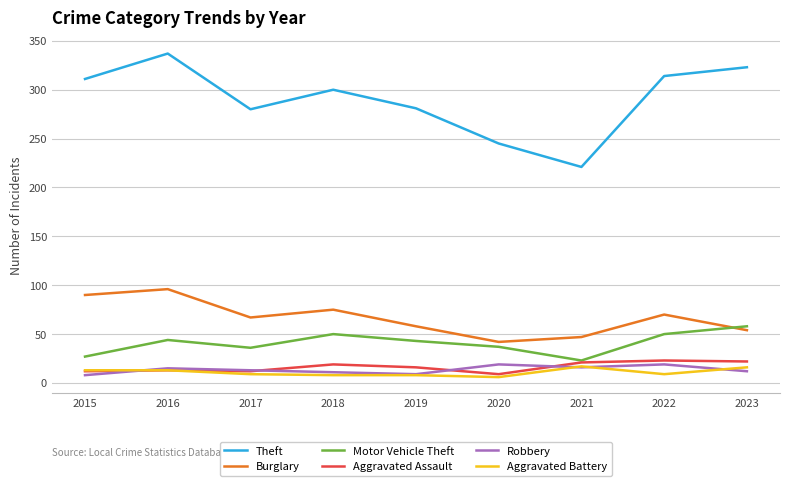

Which series has the largest range (max minus min)?

Theft